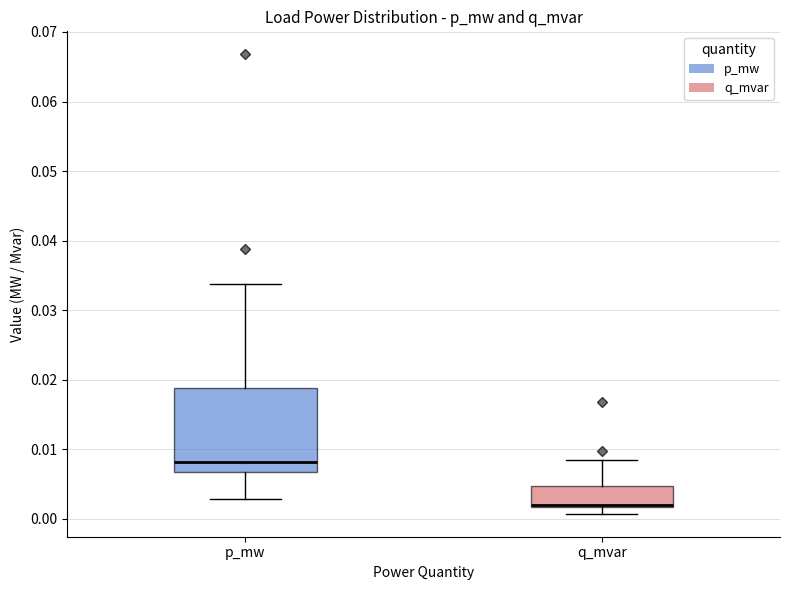

Which box is the tallest, from its lower edge to its upper edge?

p_mw